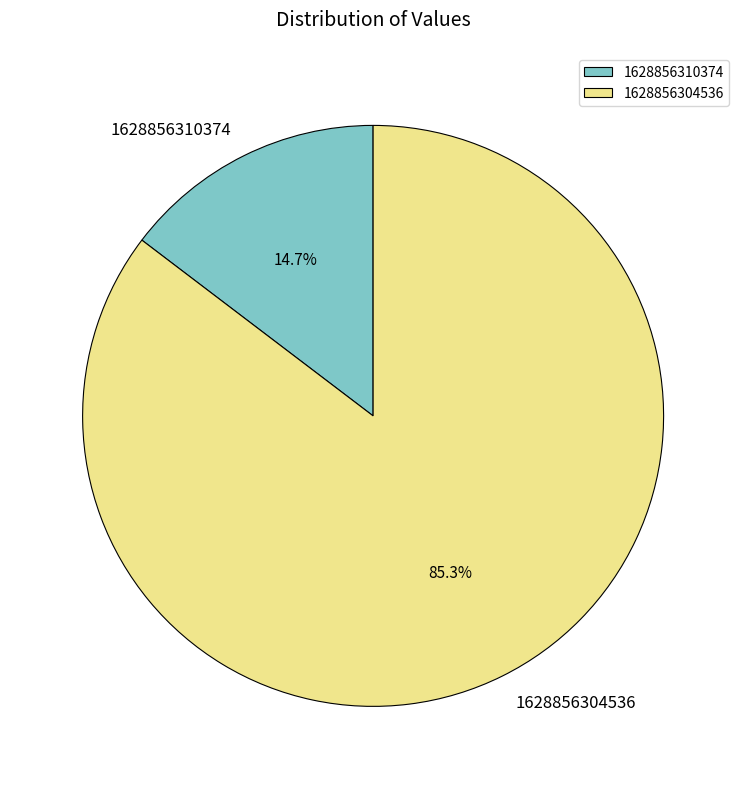

Which has a higher value, 1628856304536 or 1628856310374?

1628856304536